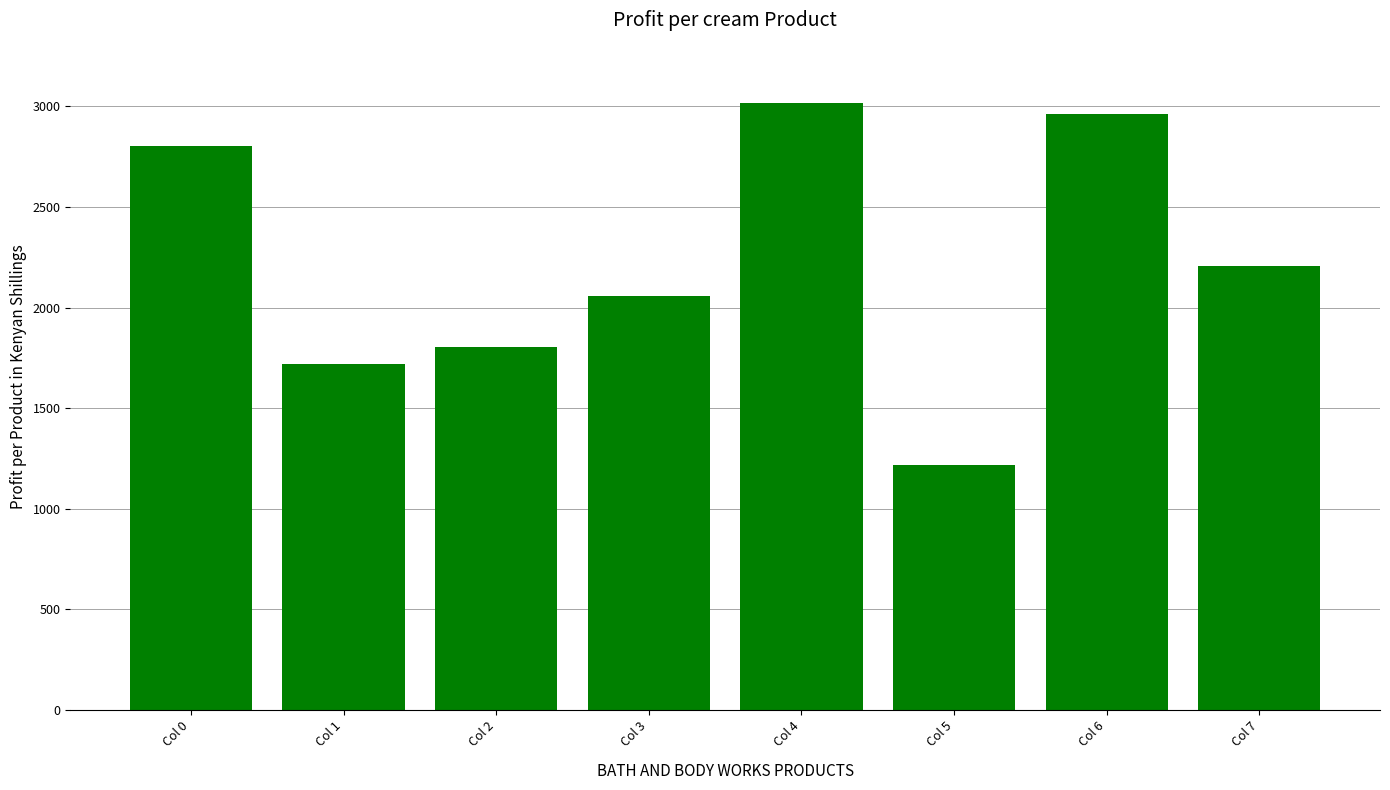

Reading left to right, extract all data points from this chart.

Col 0=2802	Col 1=1721	Col 2=1803	Col 3=2055	Col 4=3015	Col 5=1216	Col 6=2962	Col 7=2208